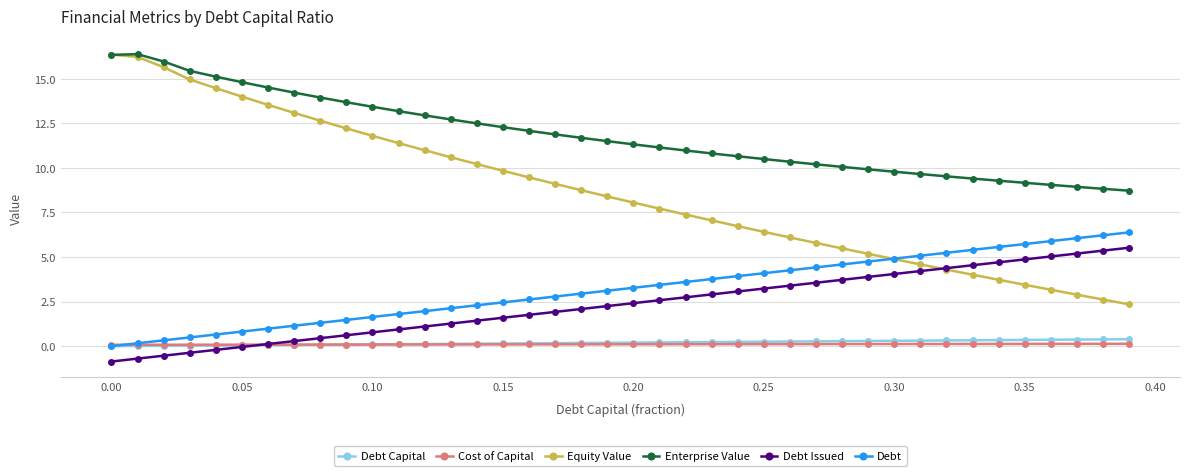

What is the difference between the second highest and second lowest values in the Equity Value series?

13.6